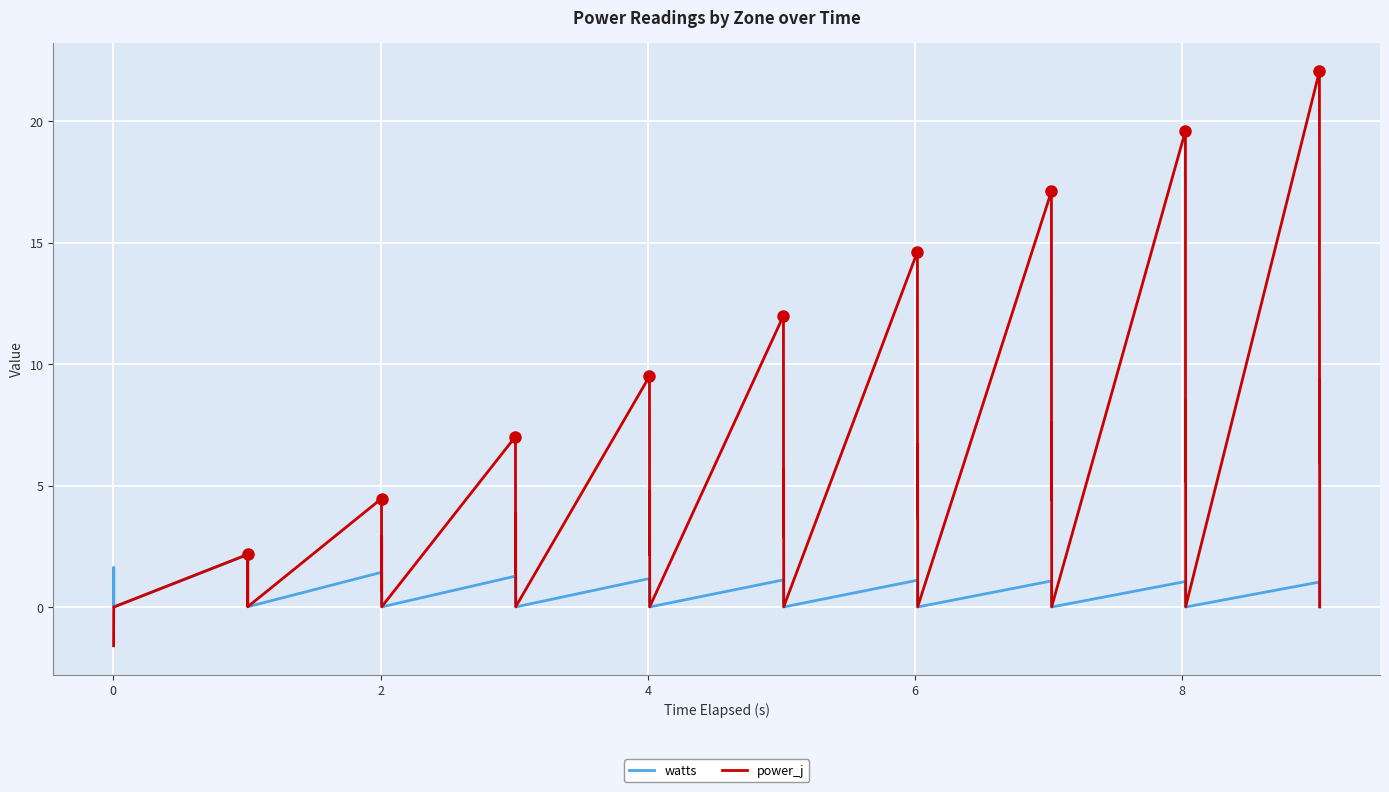

What is the average value of the power_j series?

4.6